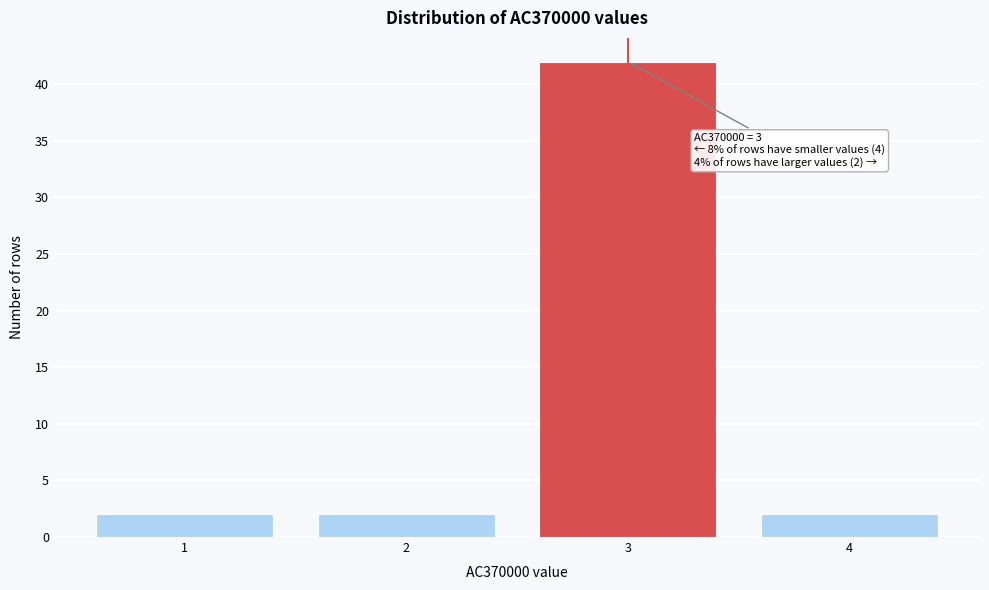

Which range on the x-axis has the tallest bar?

2.5 to 3.5